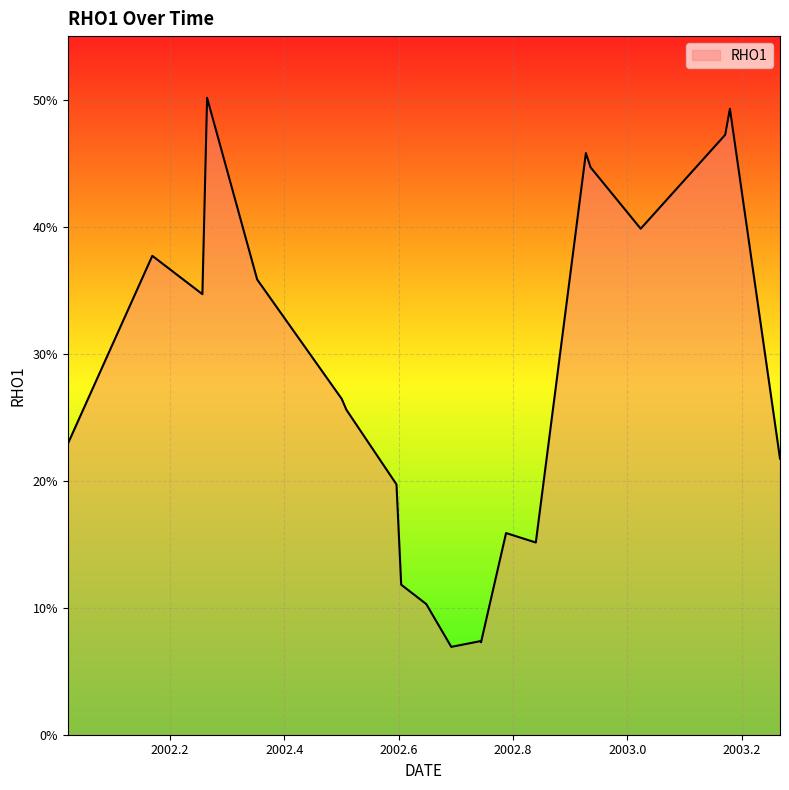

Reading left to right, what are all the values shown in this chart?

0.2	0.4	0.3	0.5	0.4	0.3	0.3	0.2	0.1	0.1	0.1	0.1	0.1	0.2	0.2	0.5	0.4	0.4	0.5	0.5	0.2